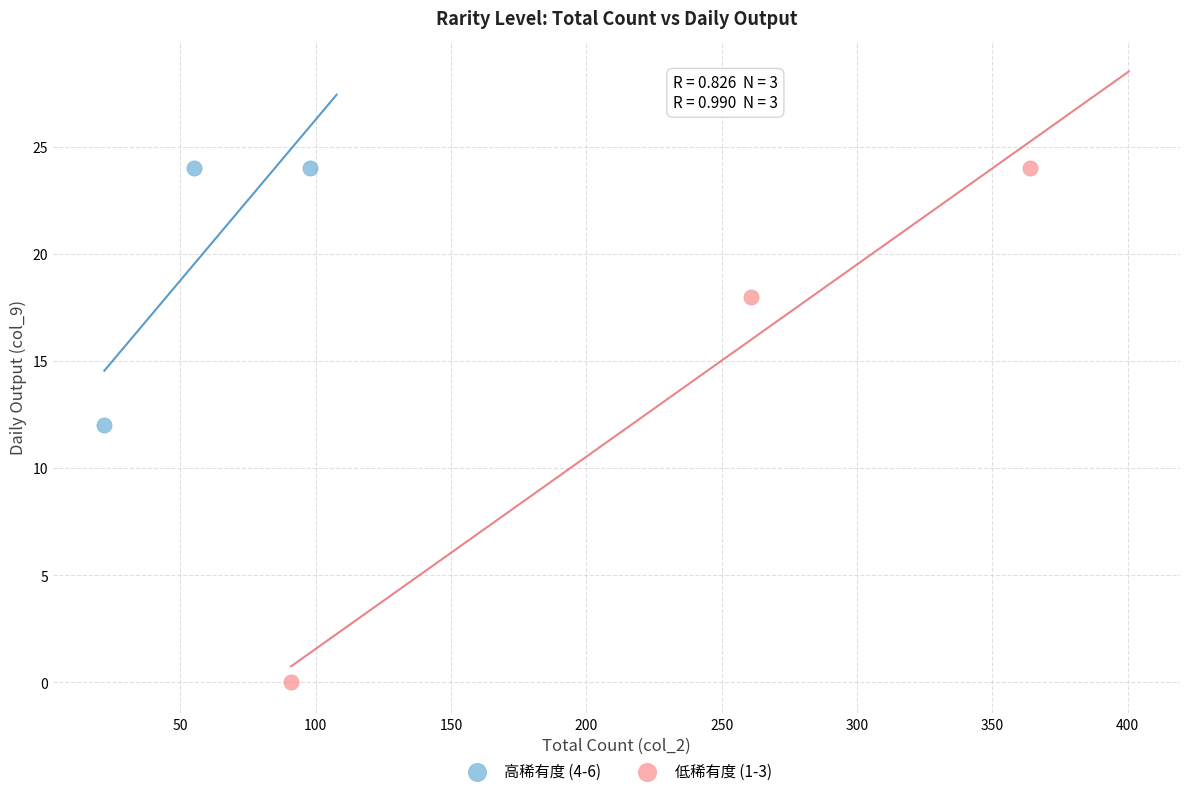

Which series reaches the minimum Y coordinate?

低稀有度 (1-3)